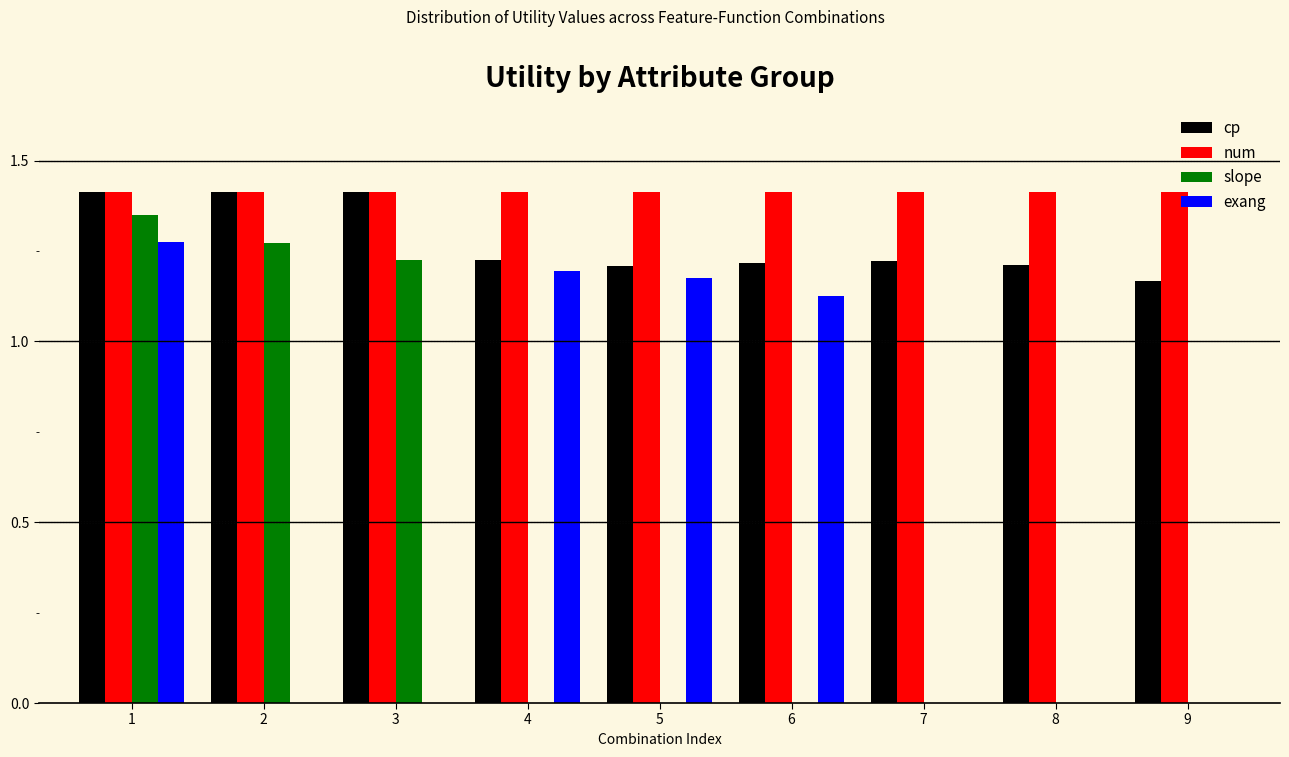

What is the highest value of the cp series?

1.4